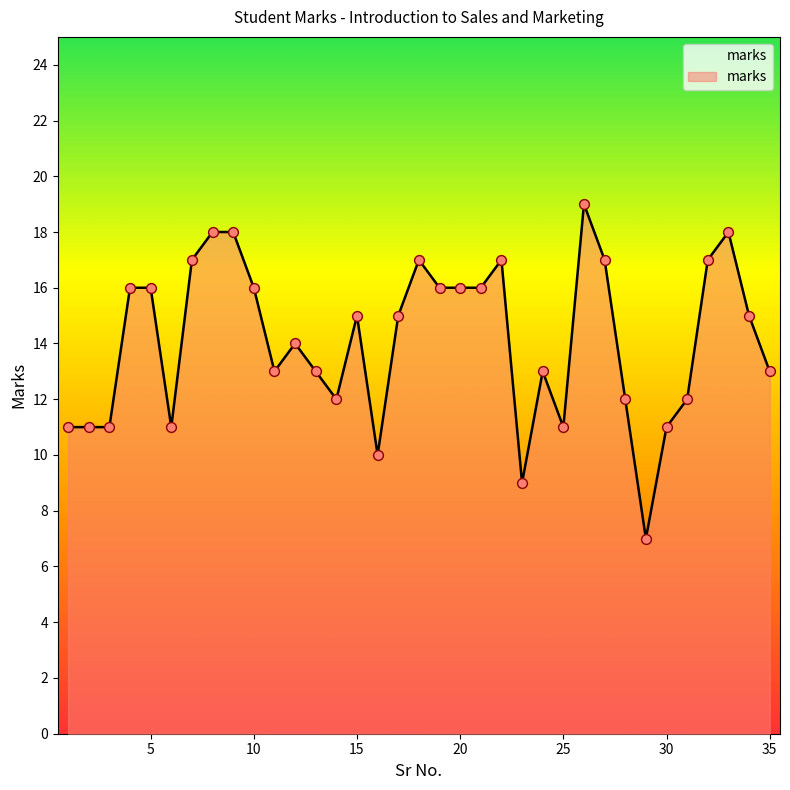

What is the smallest value displayed?

7